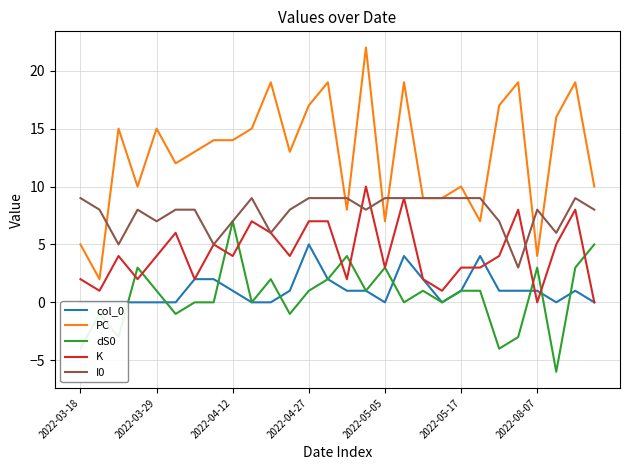

What is the maximum value shown in the chart?

22